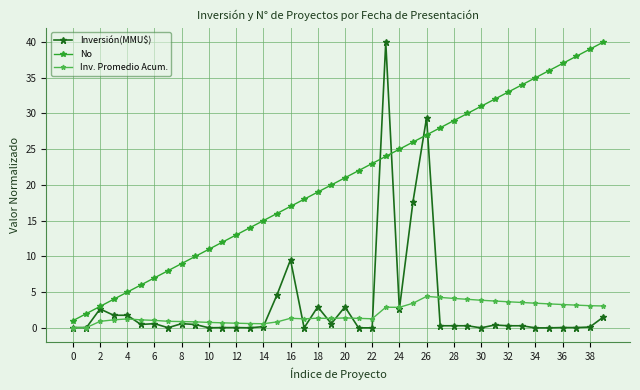

What is the value of the No point at the 34th from the left?

34.0